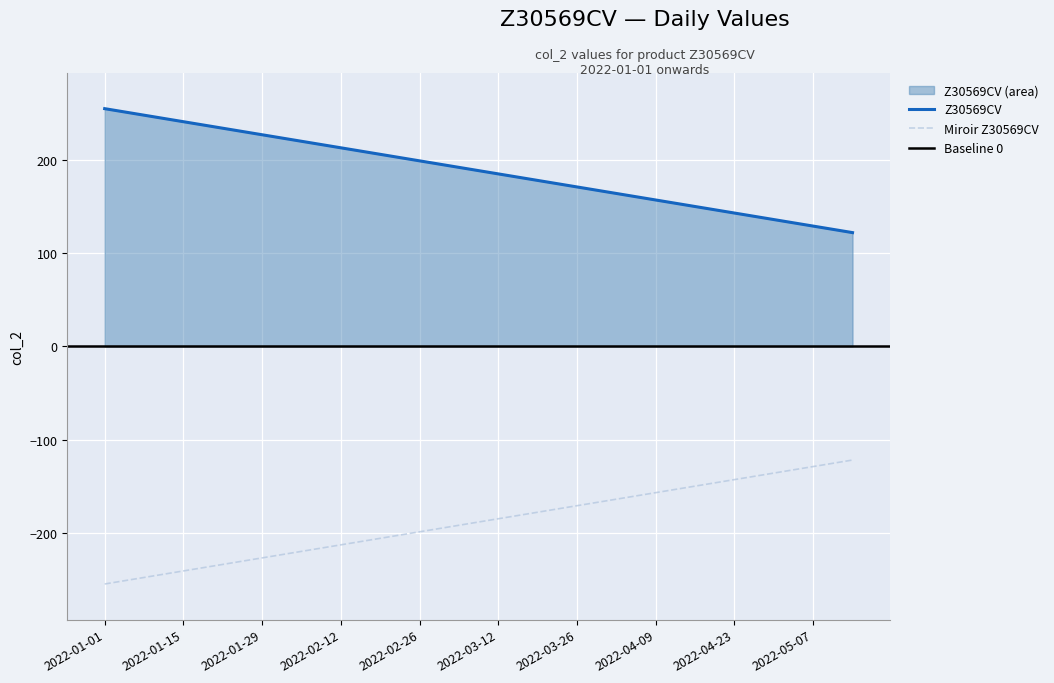

Between 2022-03-26 and 2022-03-05, which is larger?

2022-03-05